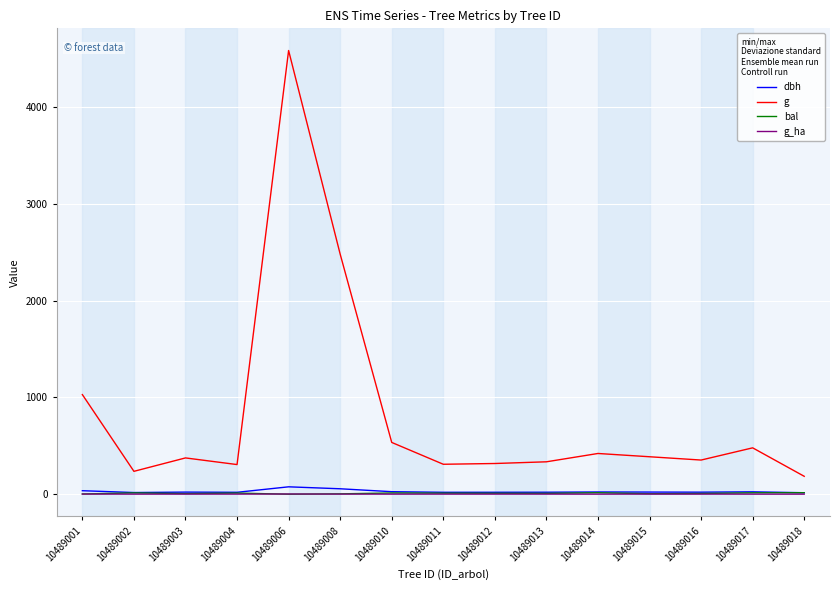

At which label does g first exceed 374?

10489001